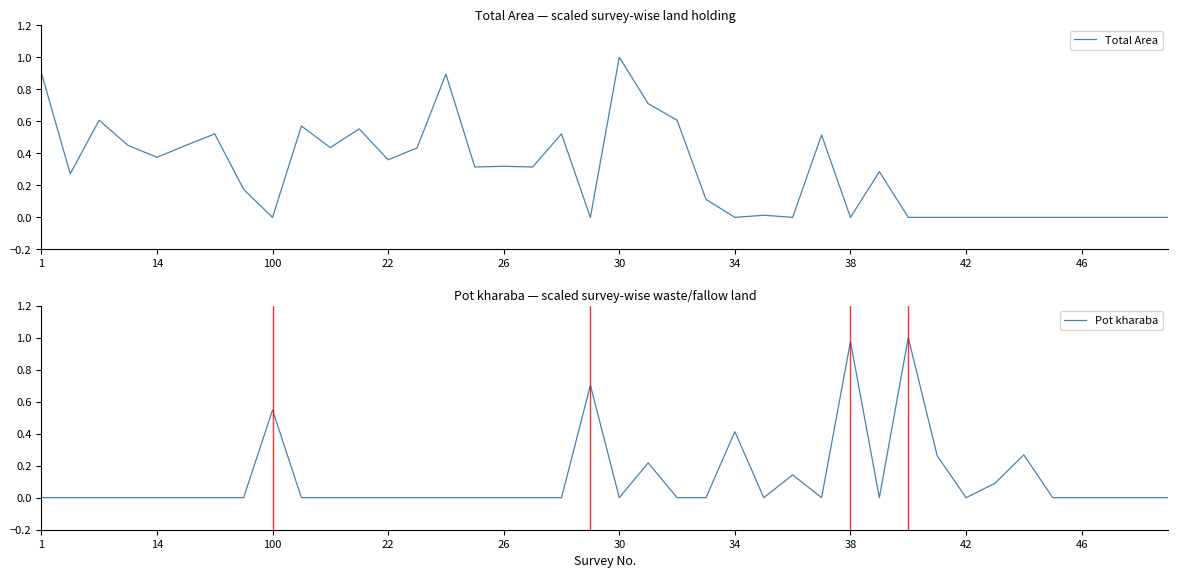

What are all the series names shown in the legend?

Total Area, Pot kharaba